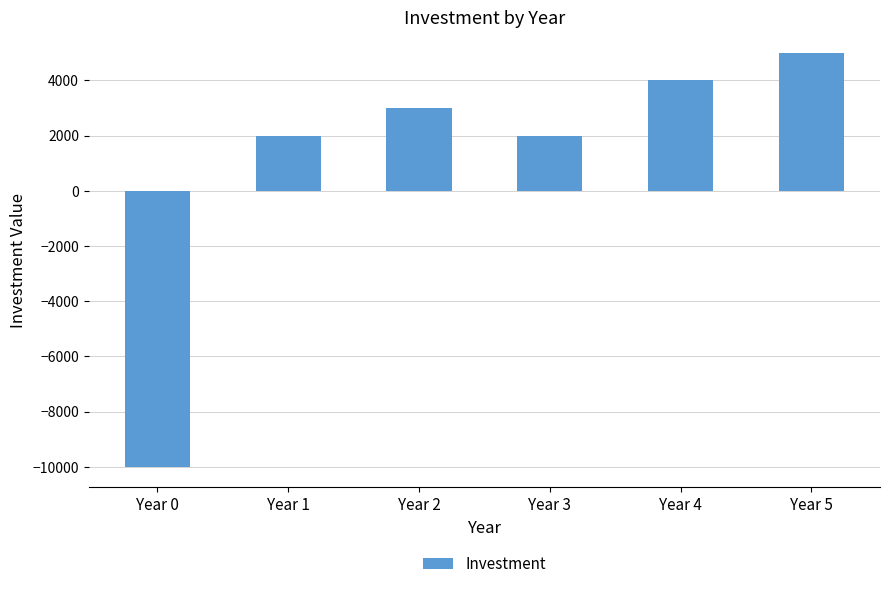

How many distinct data groups are displayed?

1